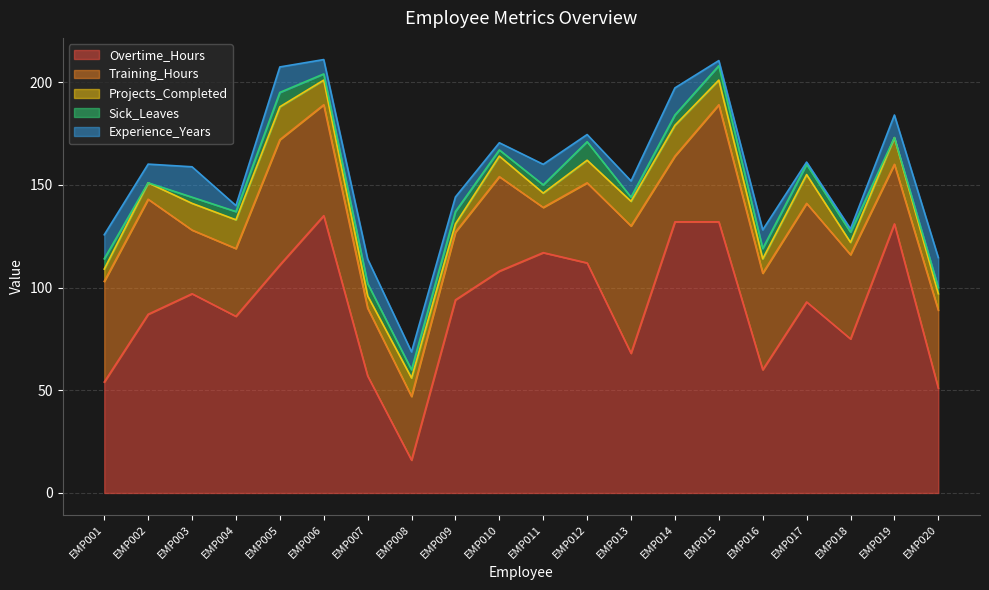

Is the value of Sick_Leaves at EMP007 greater than the value of Projects_Completed at EMP004?

No